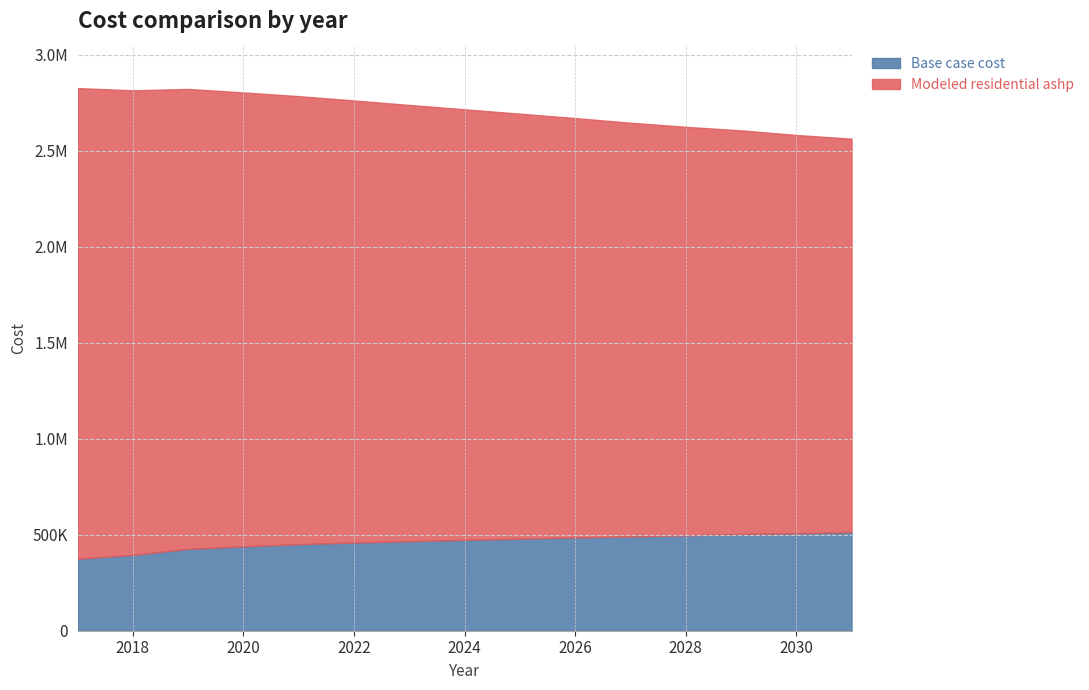

What is the total value across all series at 2022?

2760951.5